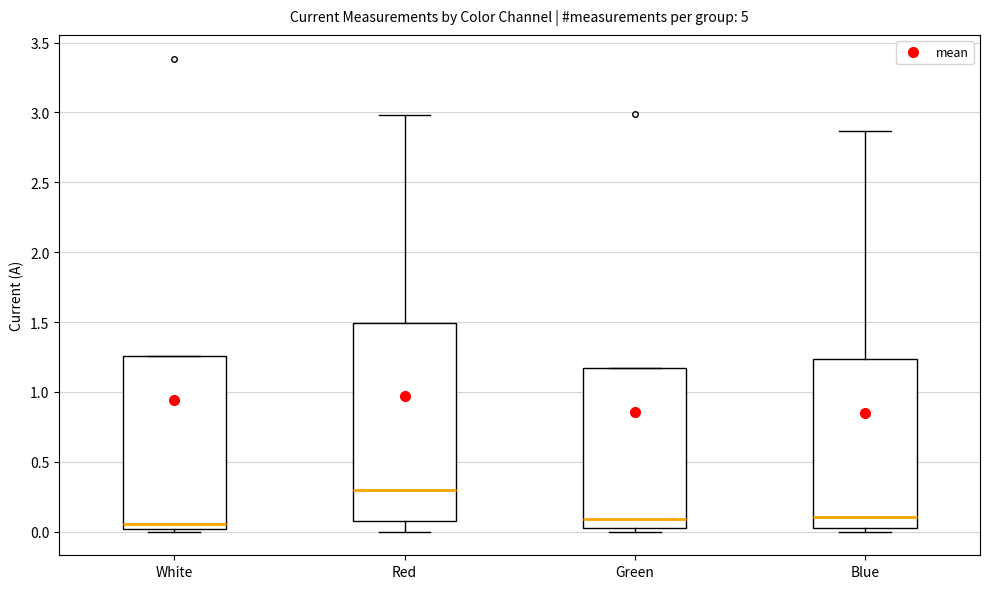

Which box is the tallest, from its lower edge to its upper edge?

Red